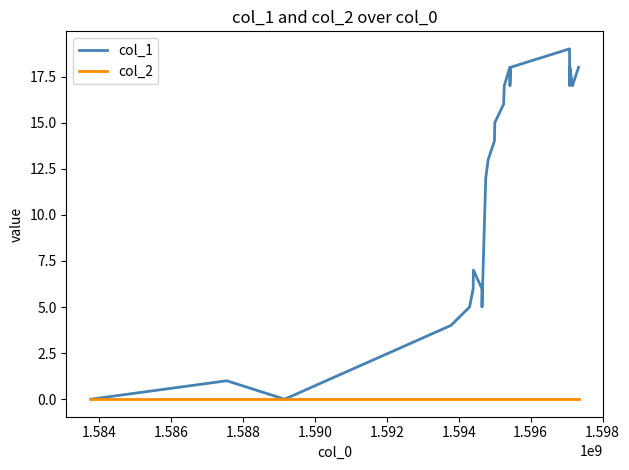

Which series has the widest spread of values?

col_1